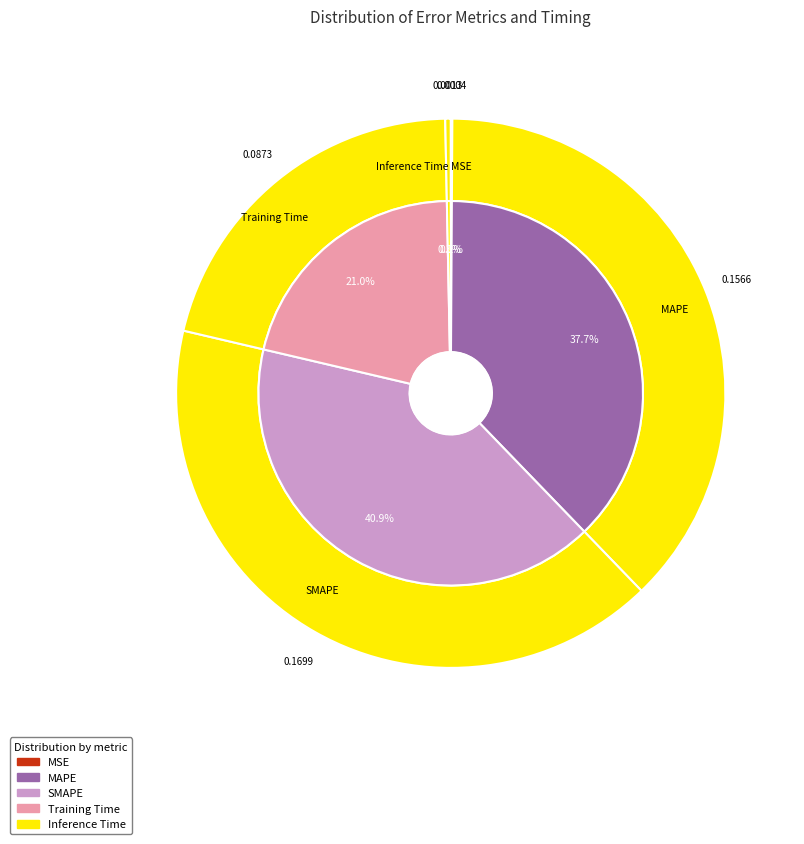

Which slice is the smallest?

MSE